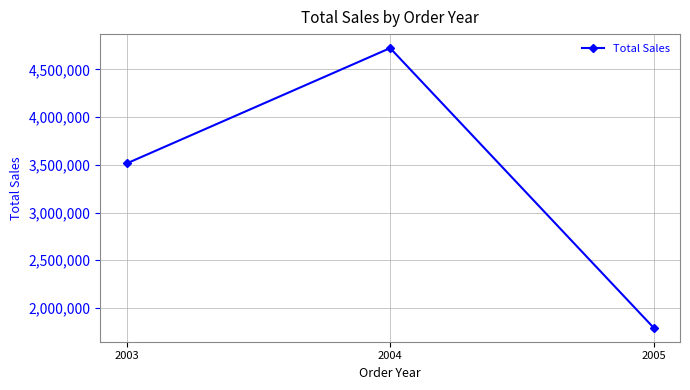

Which category has the highest value across all series?

2004